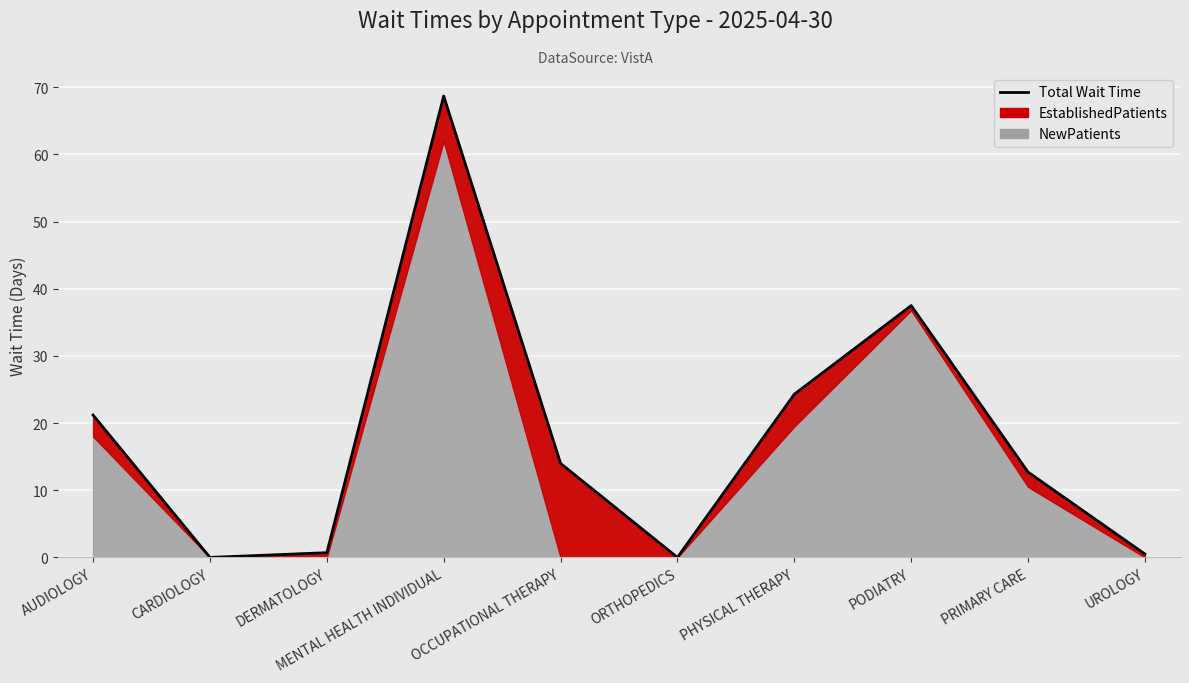

True or false: the data shows 0.0 at CARDIOLOGY.

True